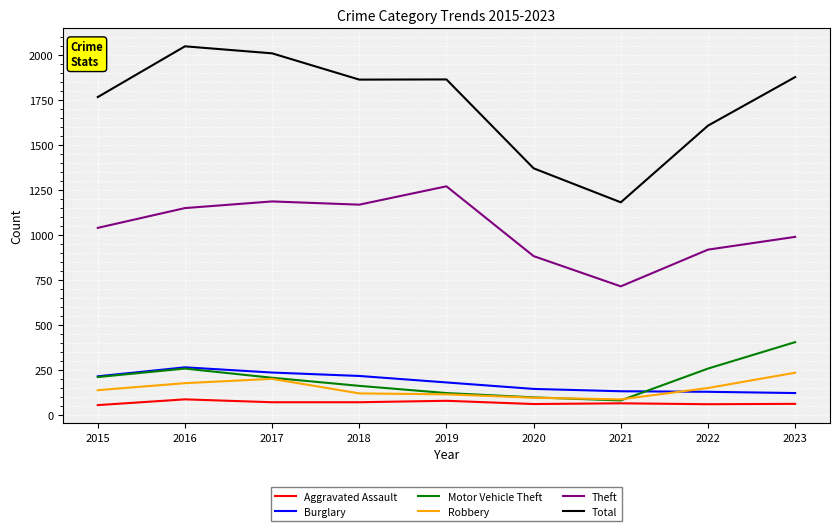

True or false: Total and Aggravated Assault intersect in this chart.

False